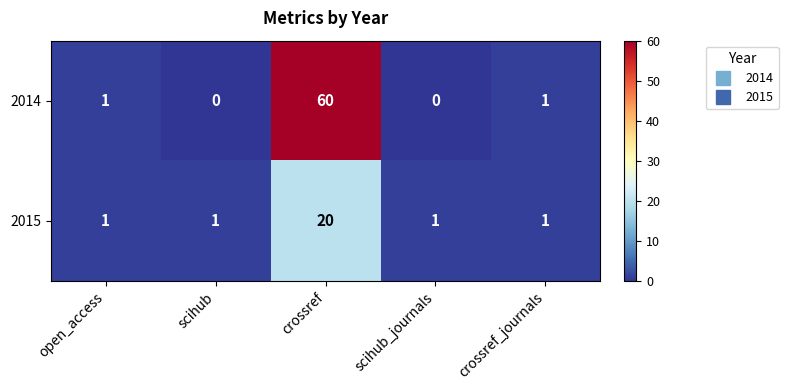

At which label does 2015 reach its peak?

crossref